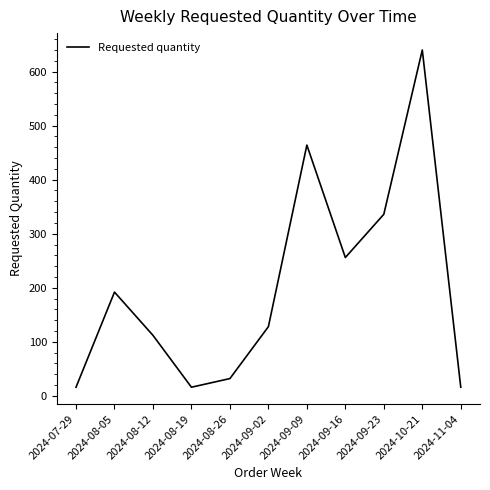

What is the sum of the values at 2024-09-23 and 2024-08-26?

368